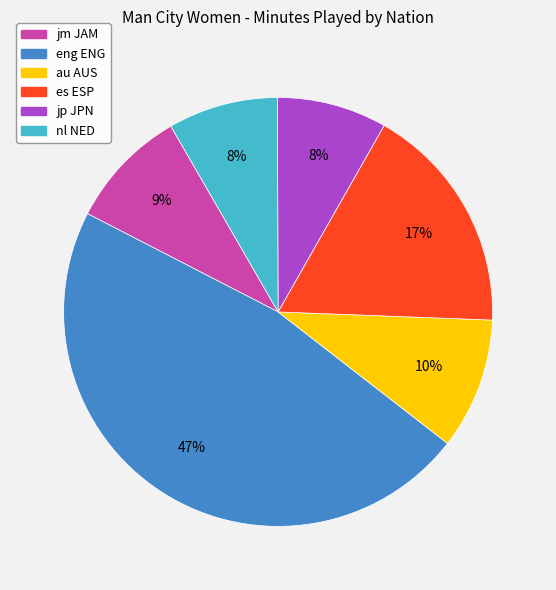

Is it true that eng ENG is 39% of the pie?

False